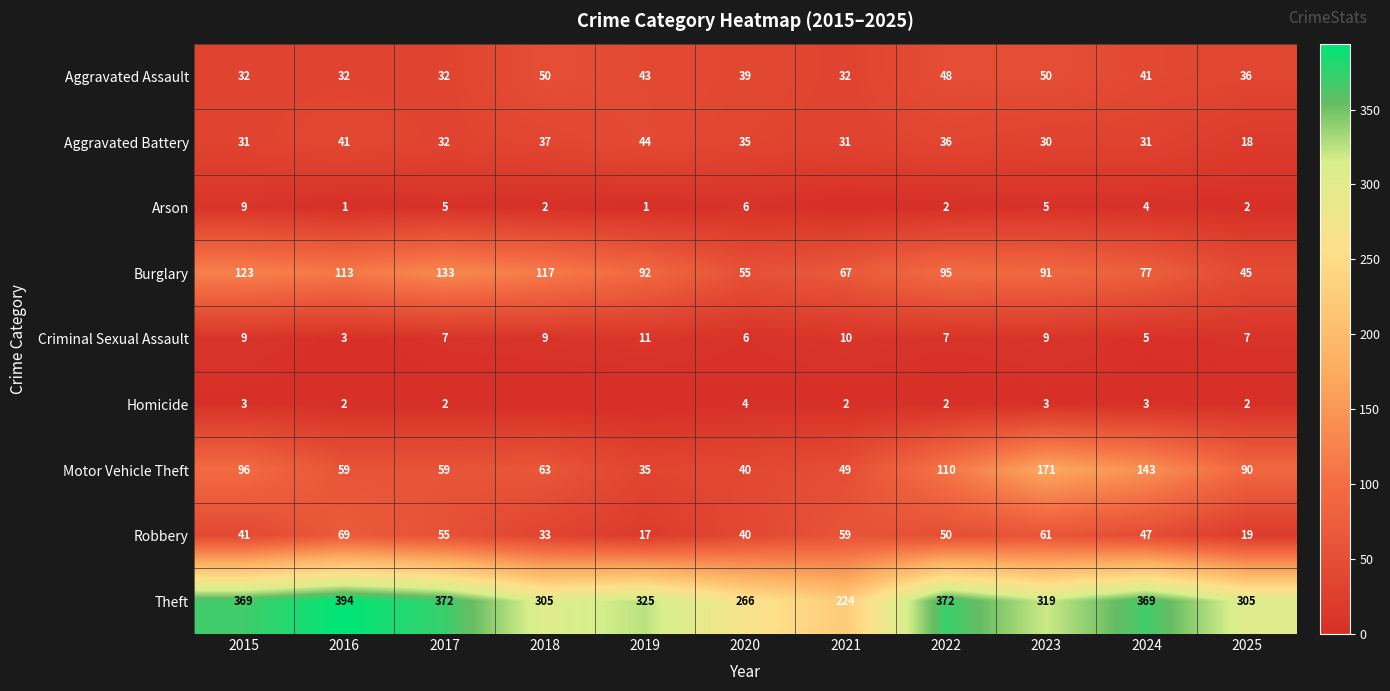

How many data points in Criminal Sexual Assault are less than 7?

3